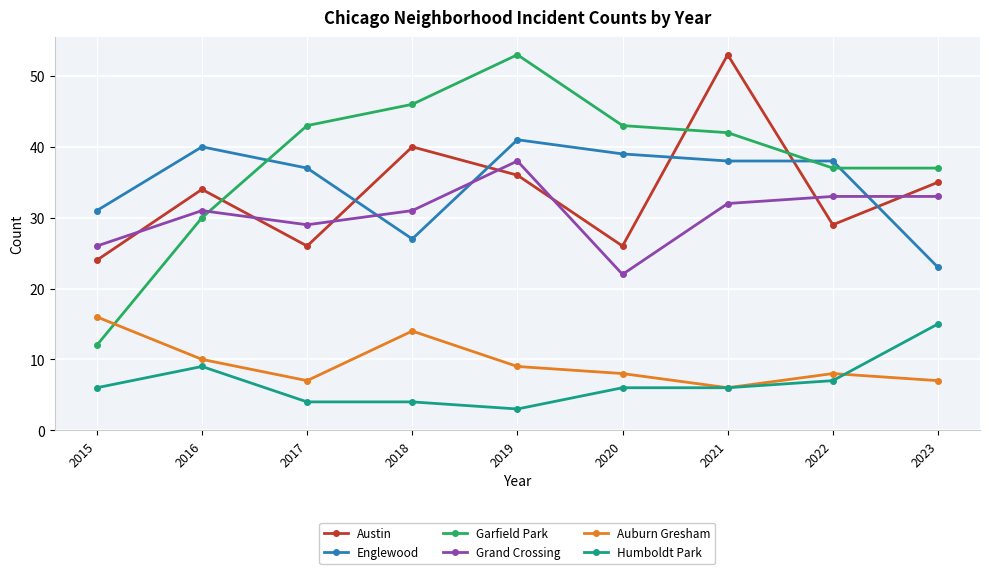

How many series are shown in this chart?

6